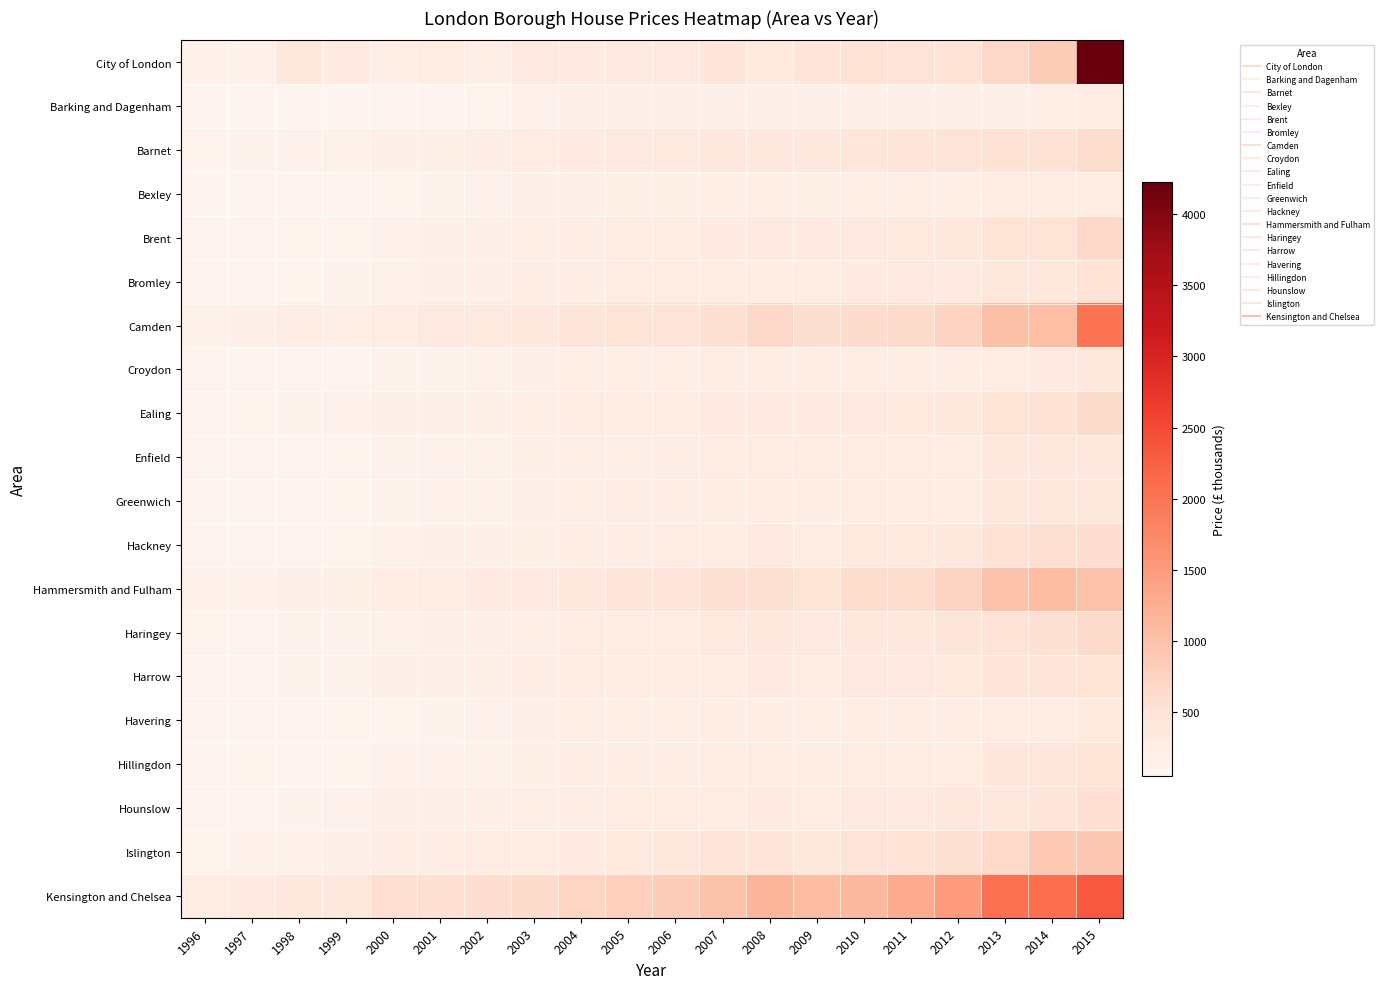

How many distinct data groups are displayed?

20